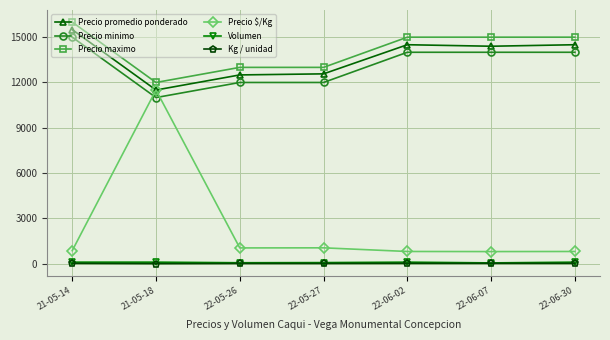

Which label corresponds to the largest value in the chart?

21-05-14